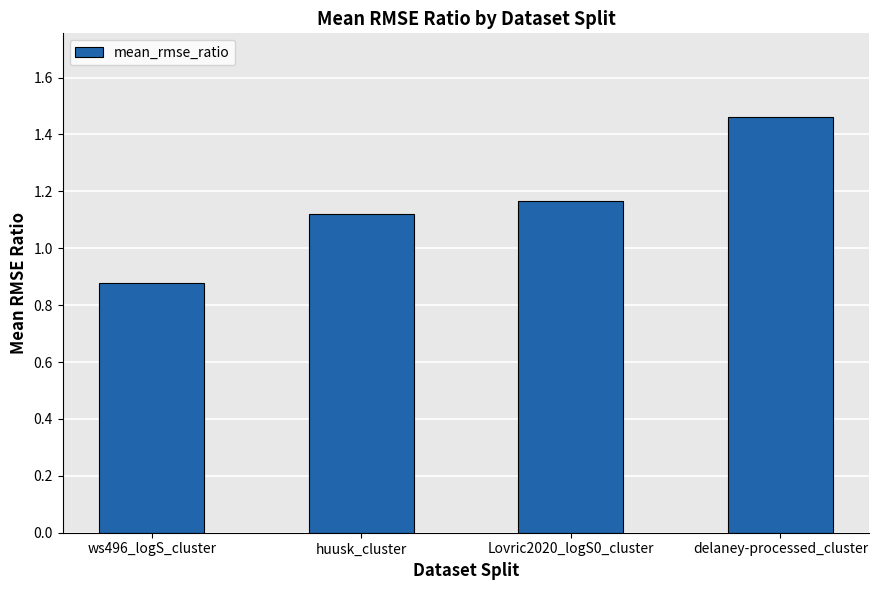

Which label corresponds to the smallest value in the chart?

ws496_logS_cluster